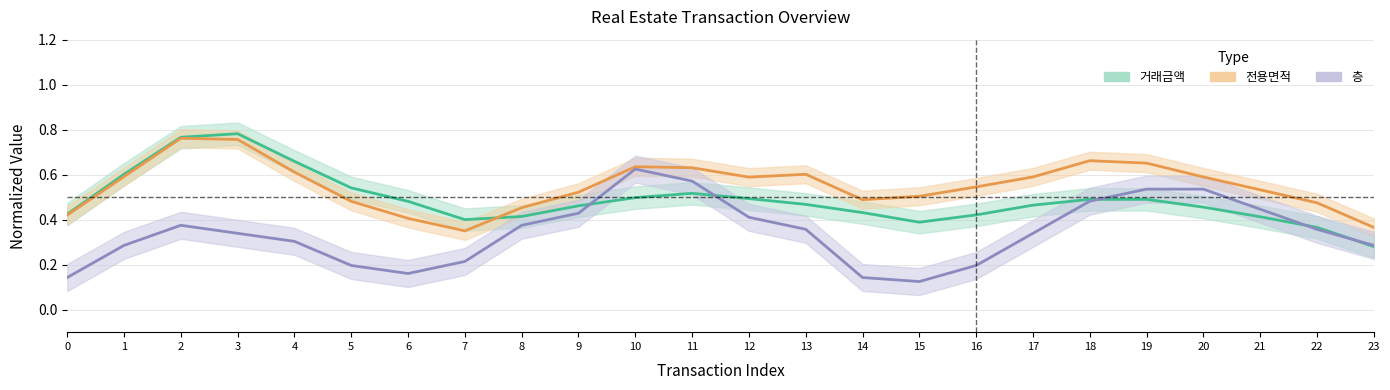

What are all the series names shown in the legend?

거래금액, 전용면적, 층